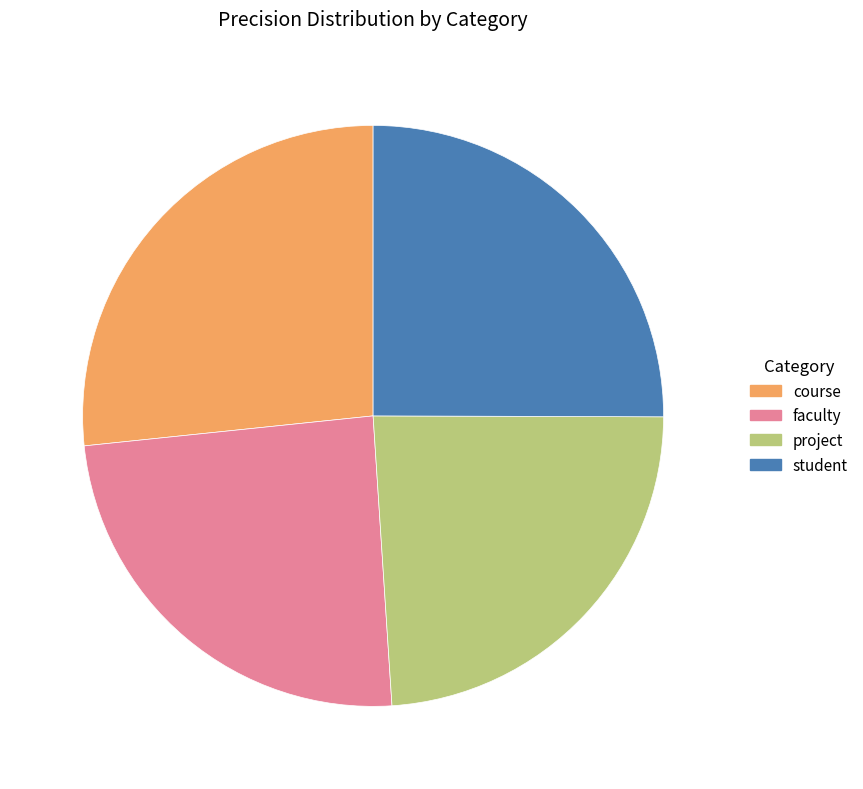

Does course represent more than half of the total?

No